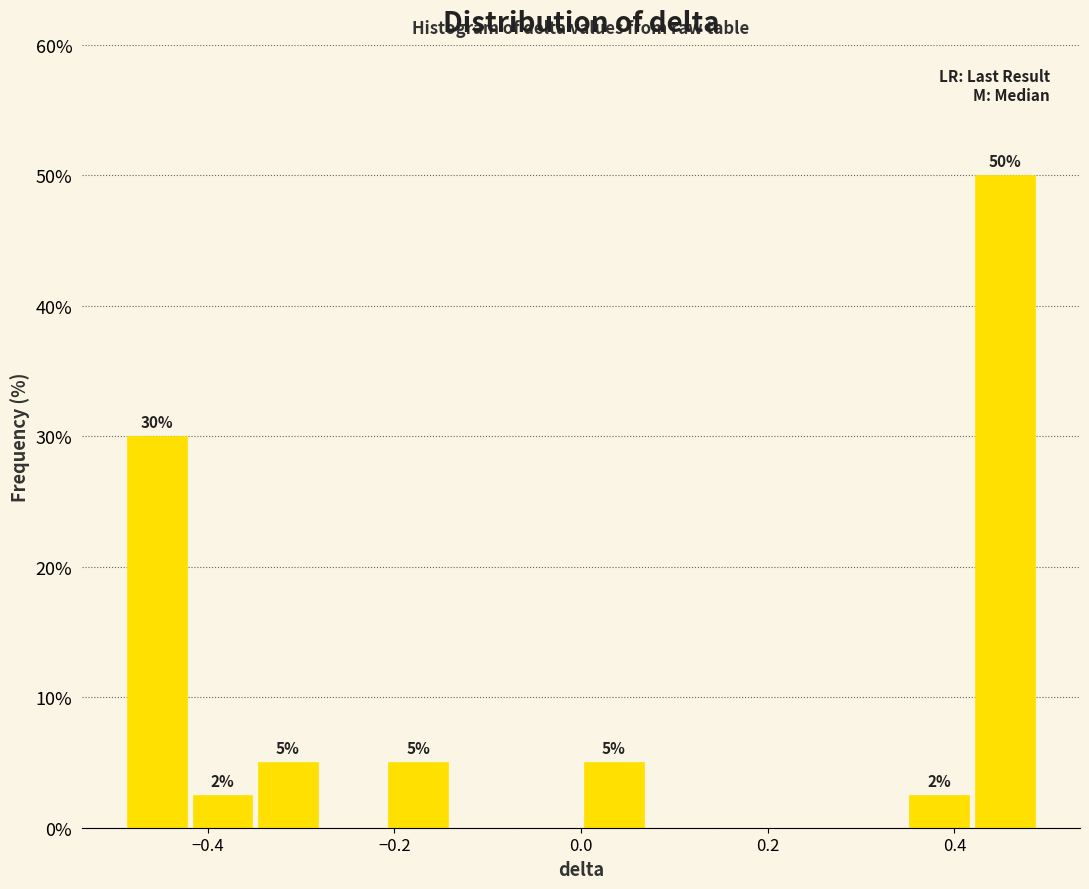

Around what value on the x-axis is the tallest bar? Give the approximate position of its centre, as read against the axis.

0.46